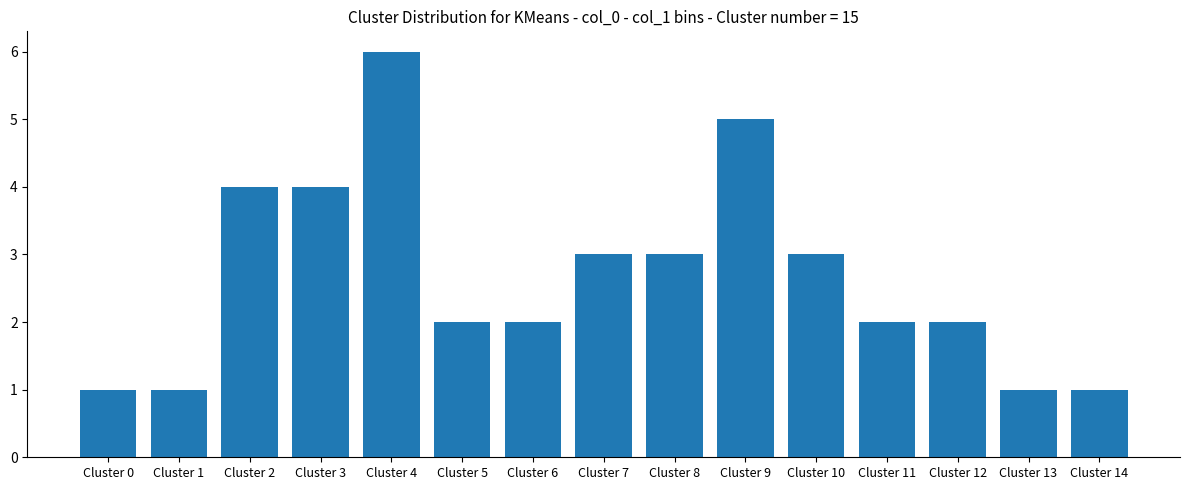

What is the value of the 8th bar from the left?

3